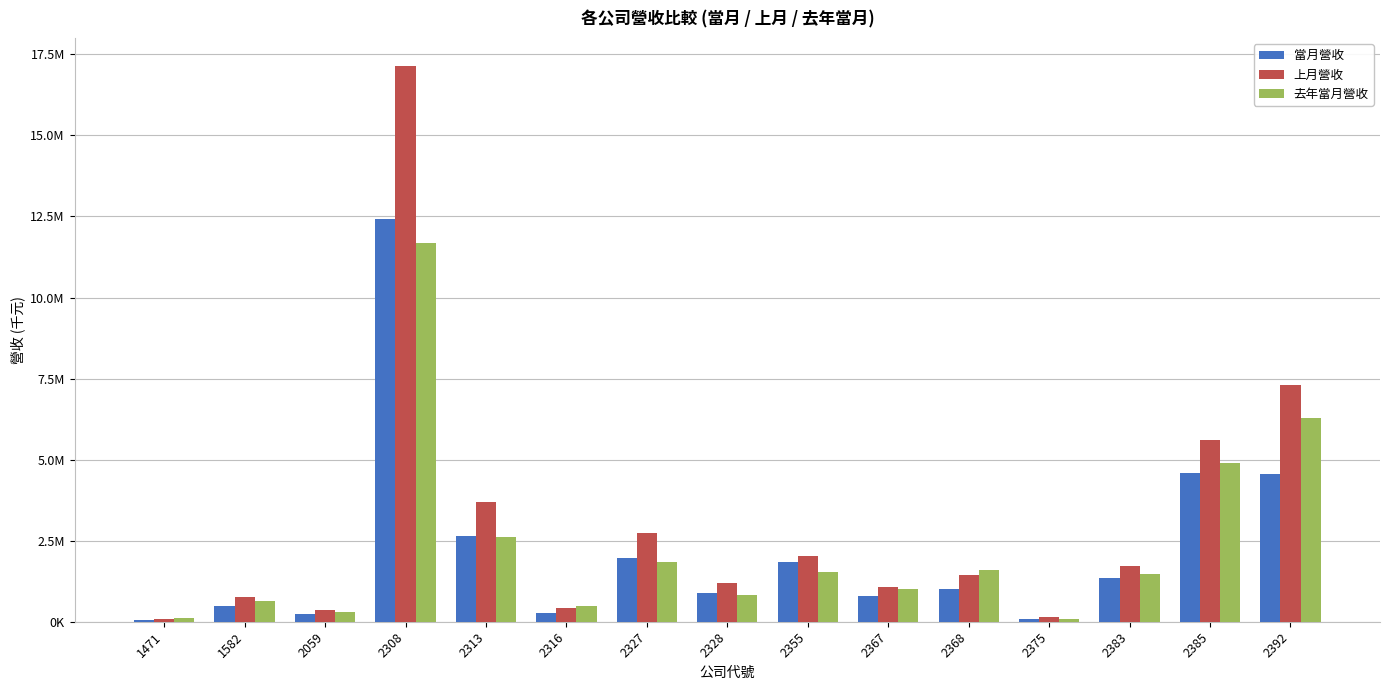

Reading right to left, transcribe all the data shown in this chart.

當月營收: 4544900	4592953	1361804	72010	1018718	784664	1833710	880442	1962502	283364	2637472	12420728	245811	487150	58630
上月營收: 7305000	5600811	1725465	131668	1437911	1083225	2015041	1203513	2728289	428206	3704197	17147998	349898	750576	98598
去年當月營收: 6270936	4897512	1476119	78458	1592282	1018200	1528628	836601	1840383	487143	2602411	11673010	301933	644815	112701